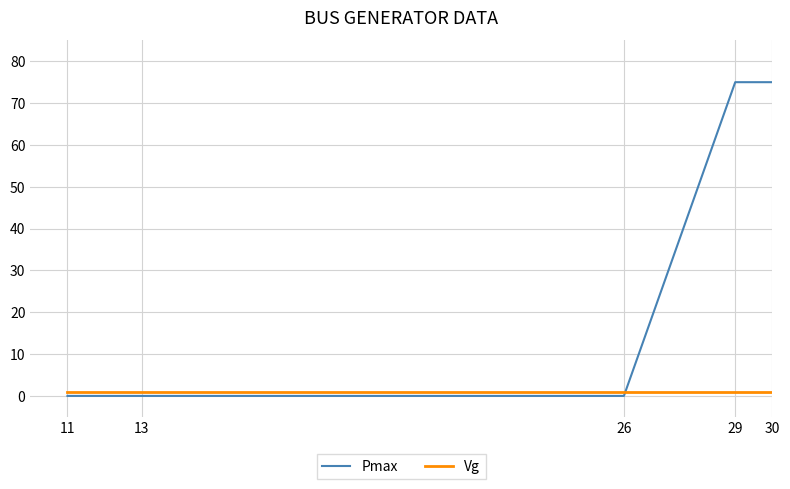

Which series has the largest total across all categories?

Pmax